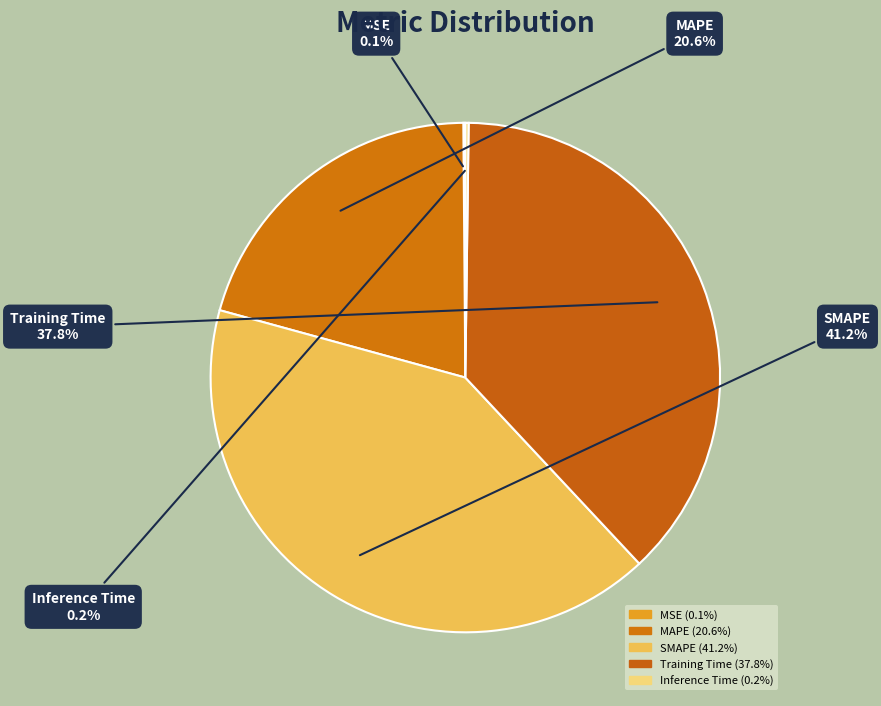

Does any single category account for the majority?

No